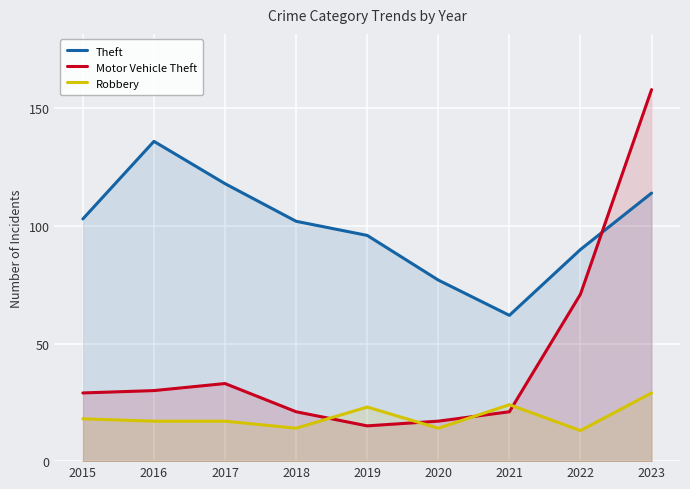

True or false: Theft and Robbery intersect in this chart.

False